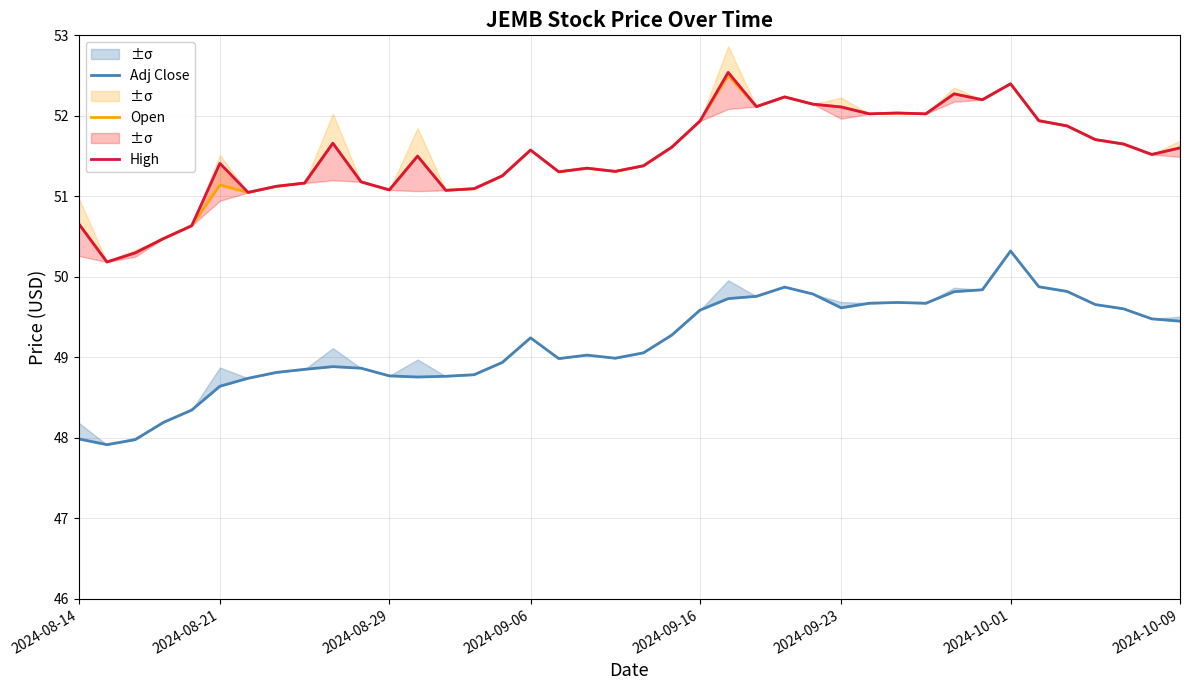

True or false: Adj Close and Open cross at least once.

False